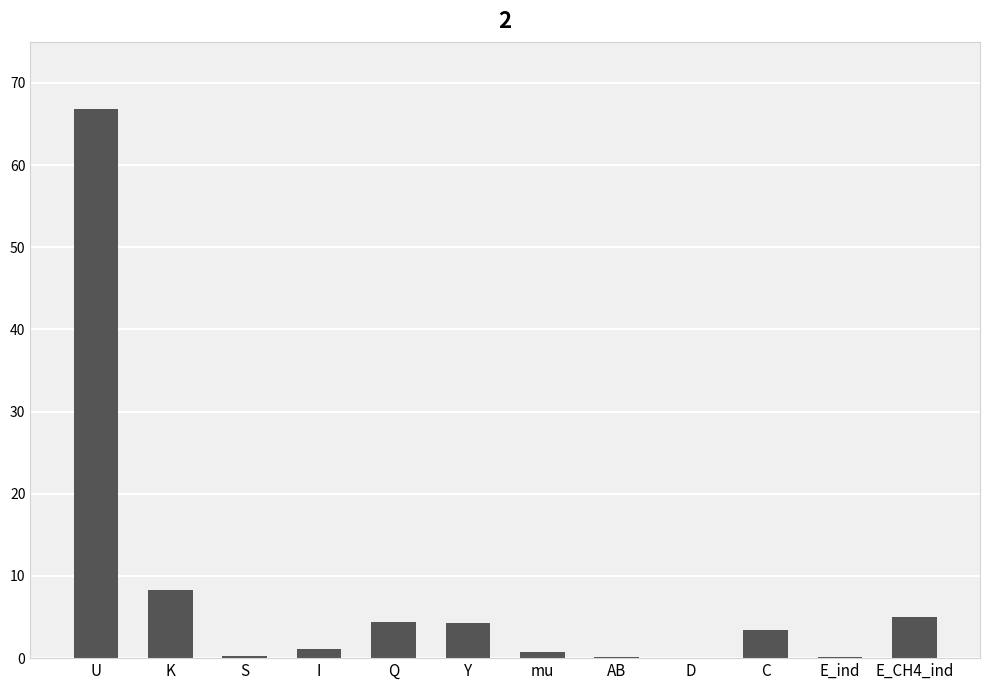

What is the sum of all values?

94.6